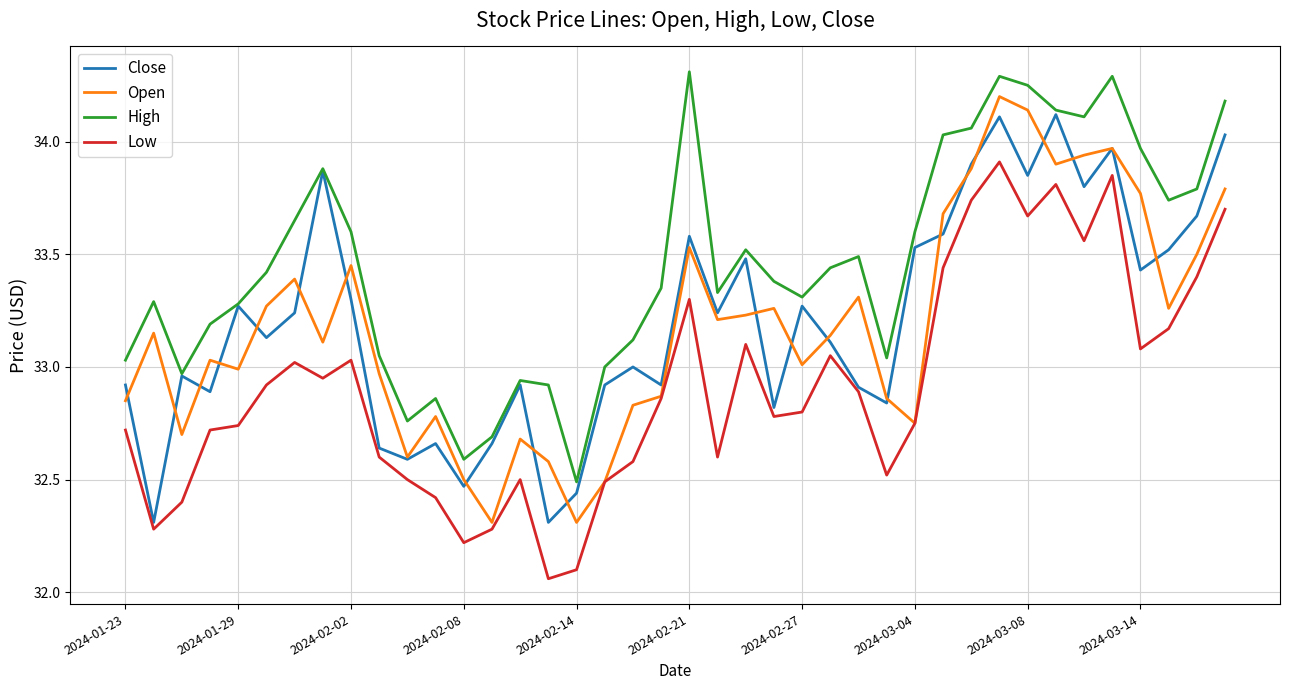

What is the maximum value shown in the chart?

34.3